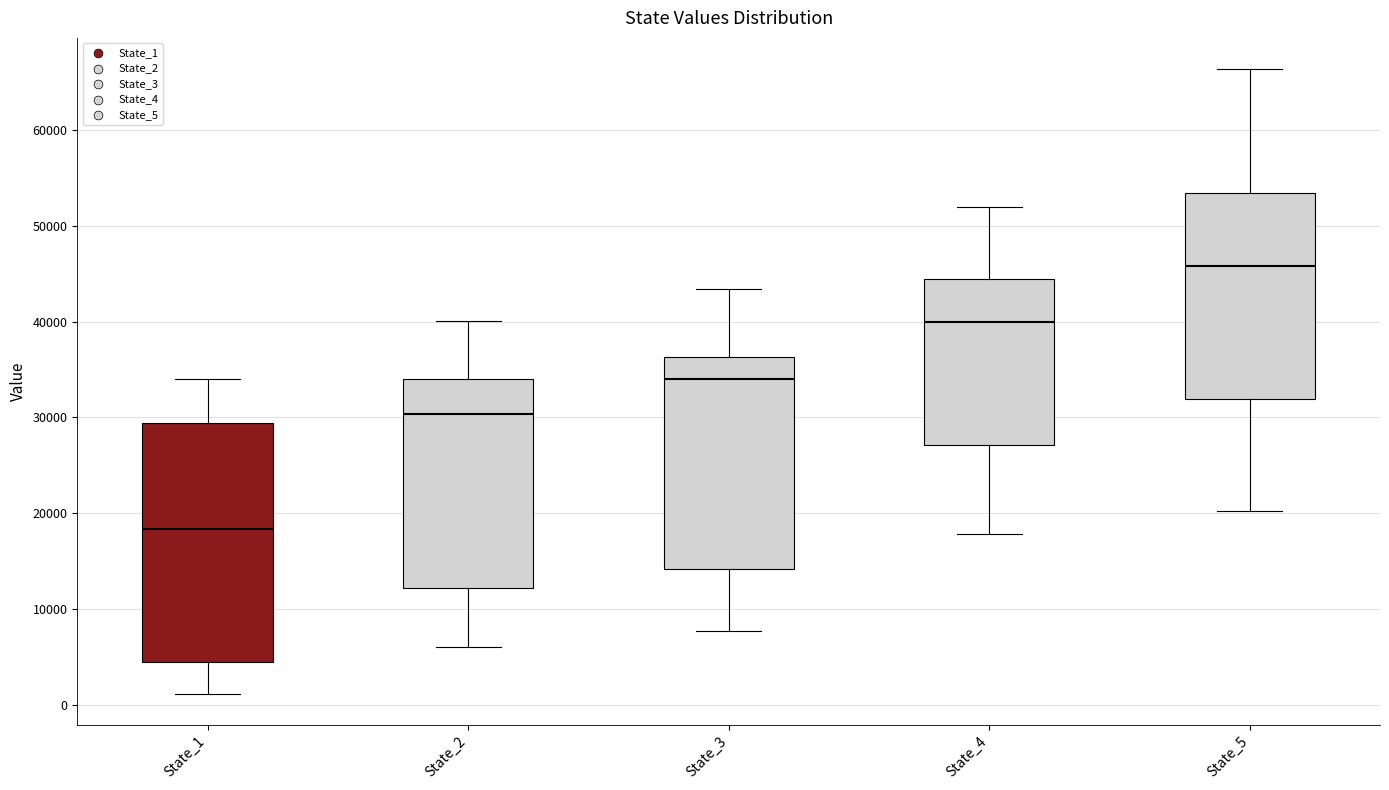

Reading left to right, transcribe this box plot: for each box, give where its median line is, the range the box spans, and where its two whiskers end, as read against the y-axis. The values are not printed on the chart, so give them approximately, as read against the axis.

State_1: median 18000, box 4000 to 29000, whiskers 1000 to 34000
State_2: median 30000, box 12000 to 34000, whiskers 6000 to 40000
State_3: median 34000, box 14000 to 36000, whiskers 8000 to 43000
State_4: median 40000, box 27000 to 44000, whiskers 18000 to 52000
State_5: median 46000, box 32000 to 53000, whiskers 20000 to 66000